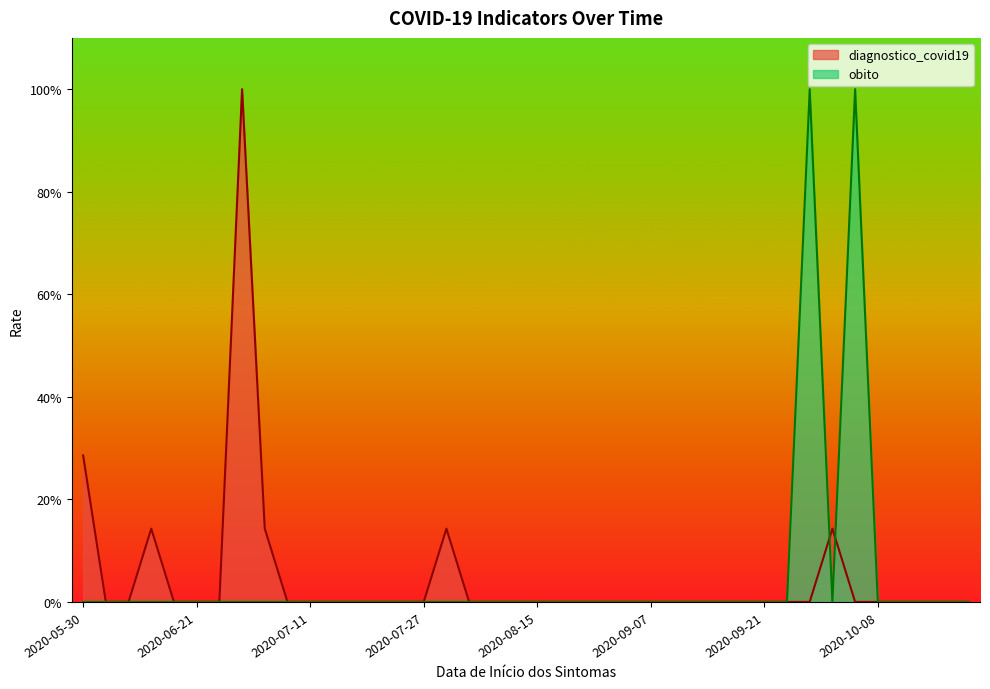

True or false: obito has more than 2 interior local peaks.

False